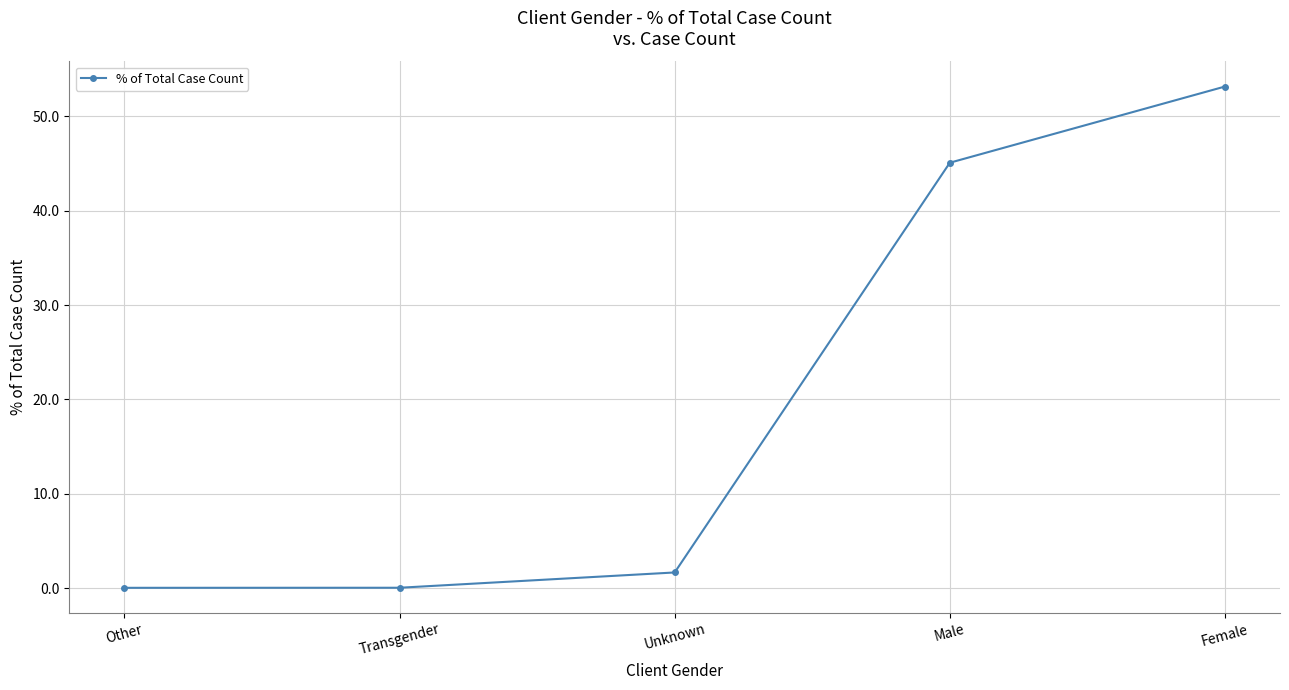

At which label does the data first exceed 1?

Unknown